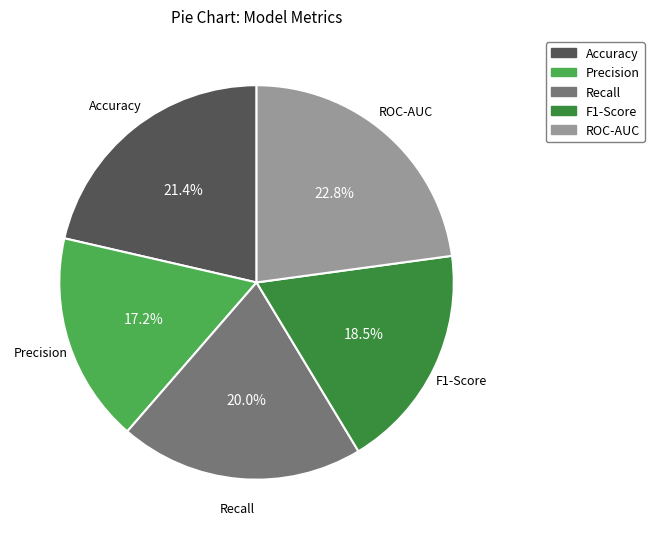

Which category has the smallest portion of the pie?

Precision